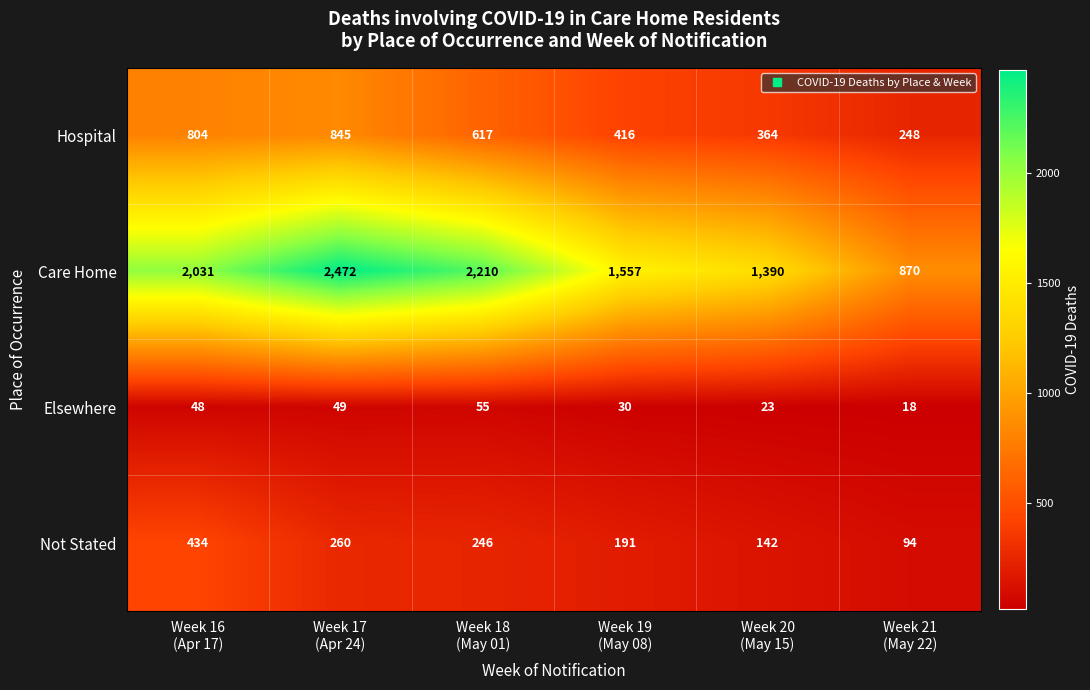

What is the smallest value displayed?

18